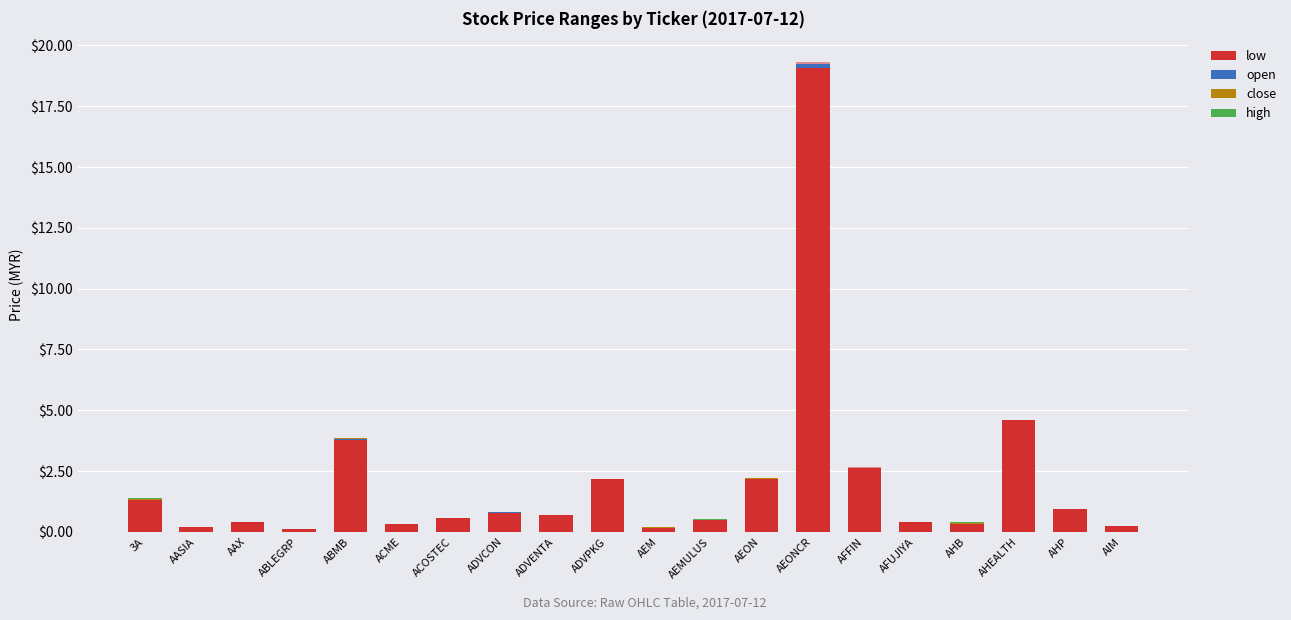

What are all the series names shown in the legend?

low, open, close, high